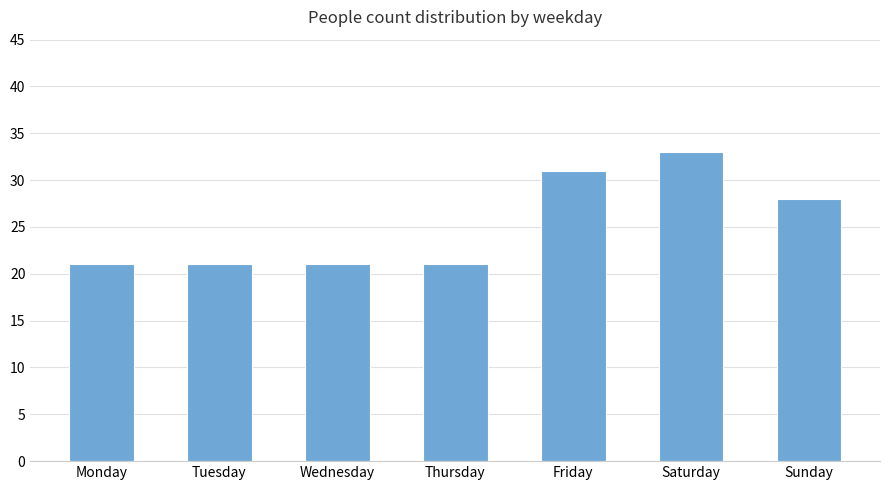

What is the value of the 4th bar from the left?

21